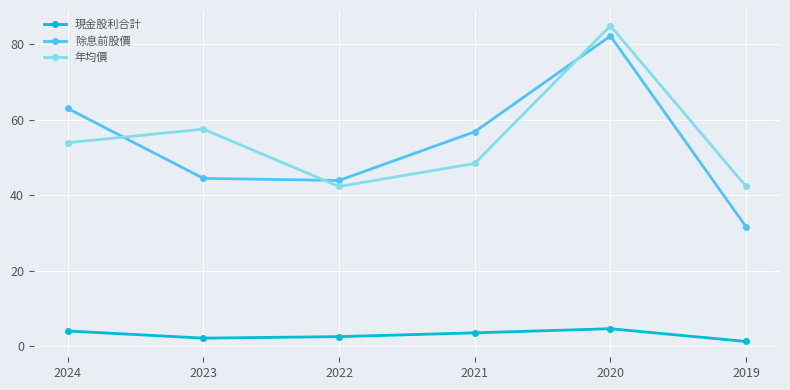

True or false: 現金股利合計 and 除息前股價 cross at least once.

False